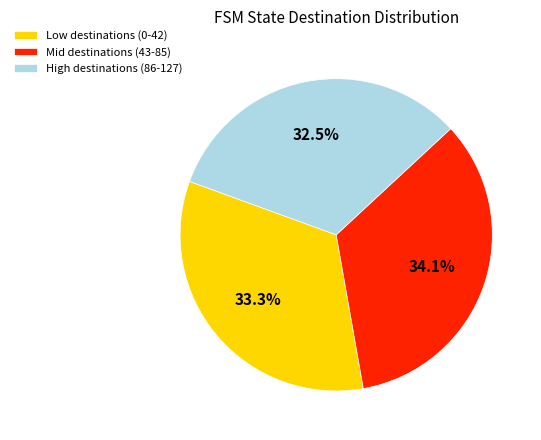

What is the largest slice in the pie chart?

Mid destinations (43-85)